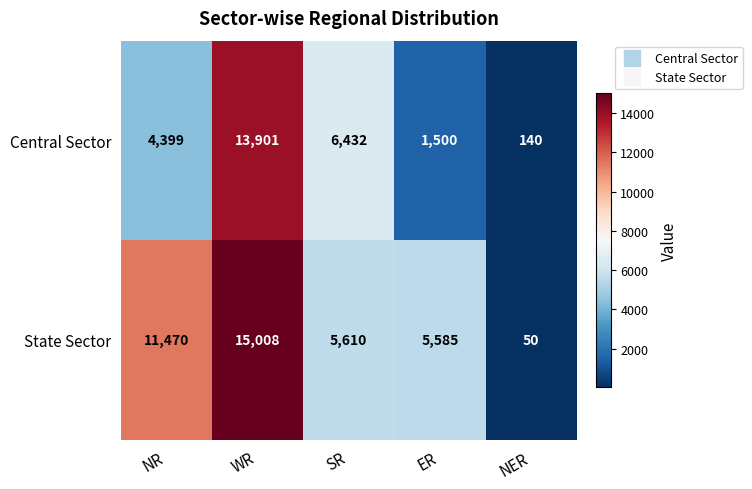

Which series has the widest spread of values?

State Sector